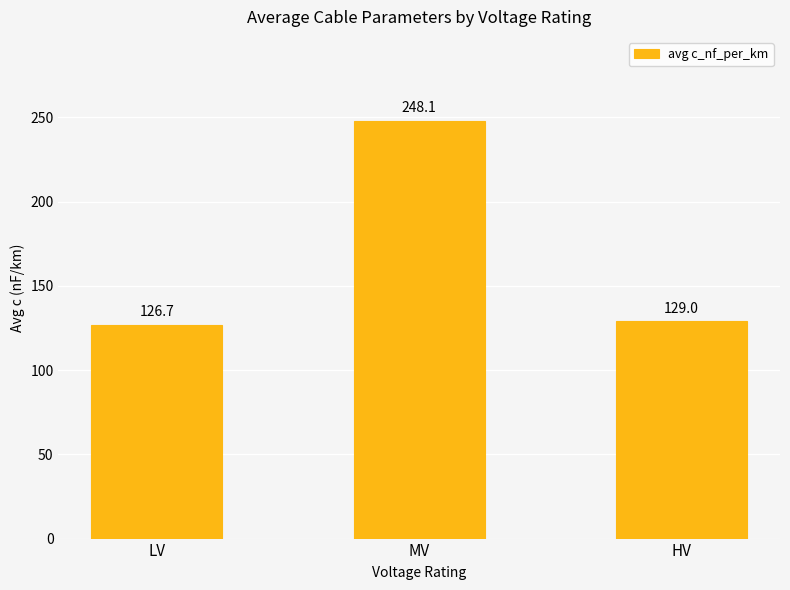

What is the value of the 3rd bar from the left?

129.0